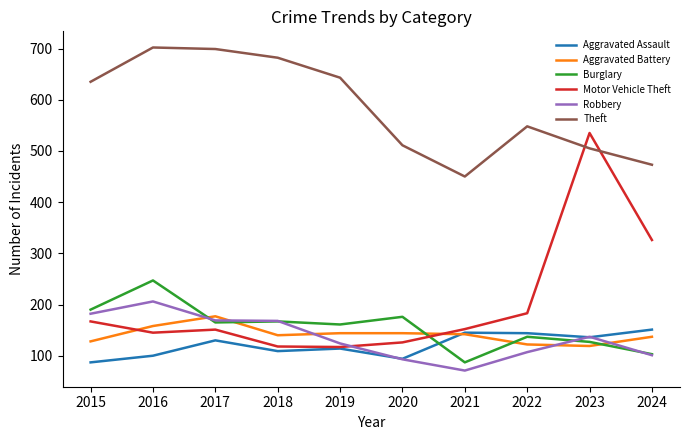

What is the difference between the highest and lowest values at 2016?

602